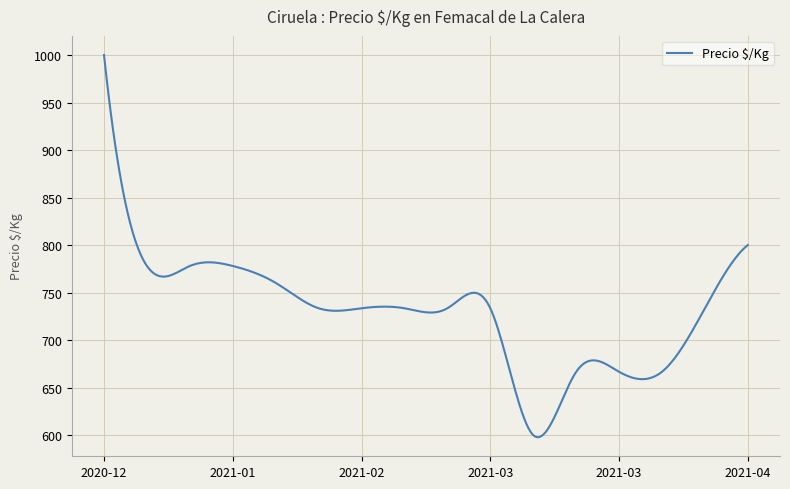

What is the difference between the maximum and minimum values?

402.1